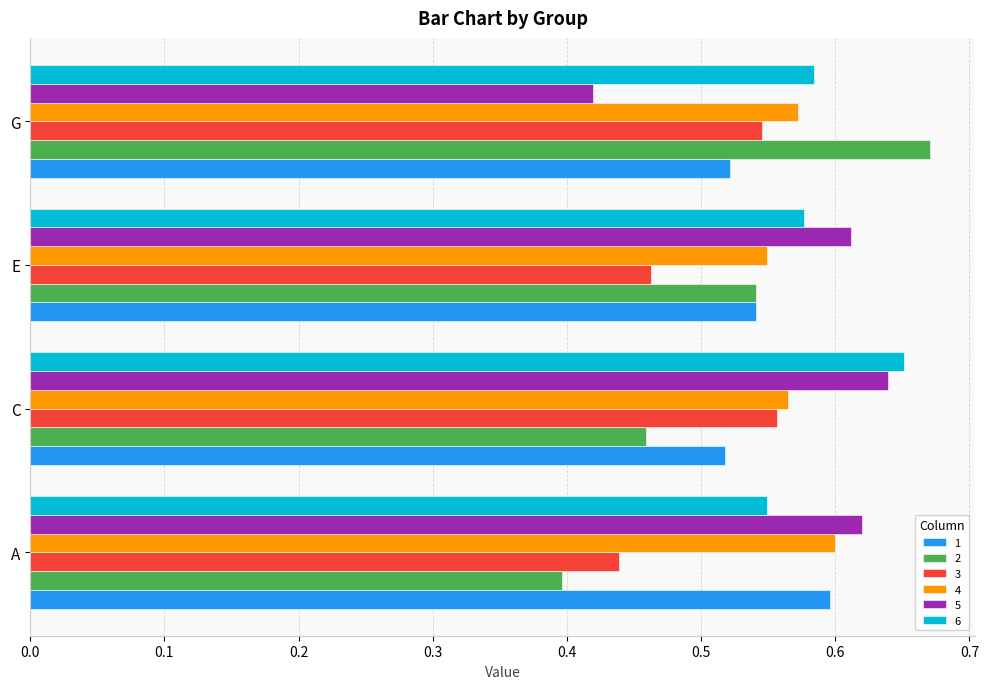

Which series changed the most between E and G?

5